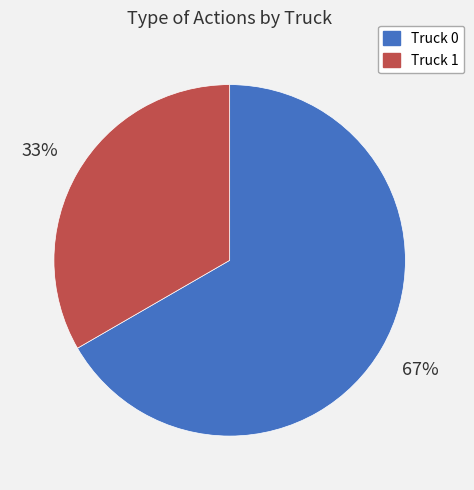

Does Truck 1 account for over 50% of the chart?

No